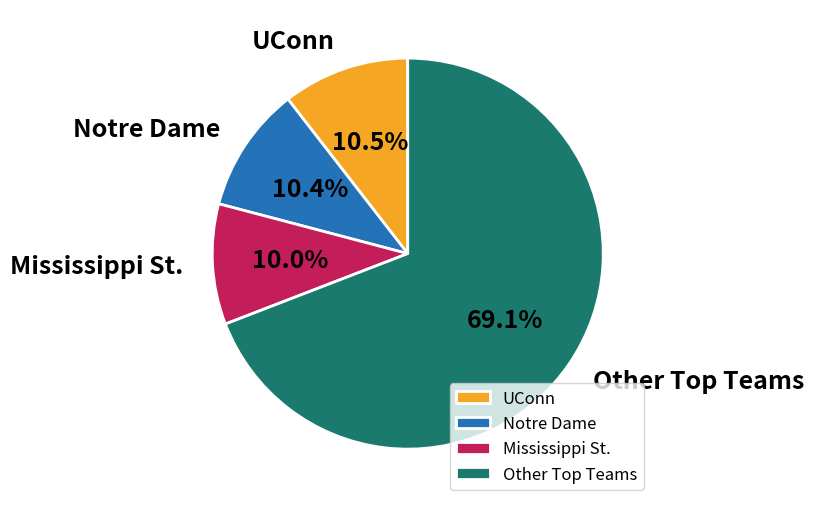

Is the sum of UConn and Notre Dame greater than half?

No